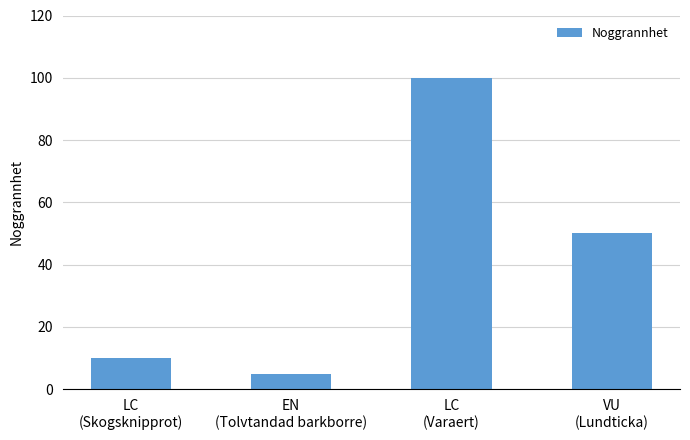

How many data points are less than 50?

2